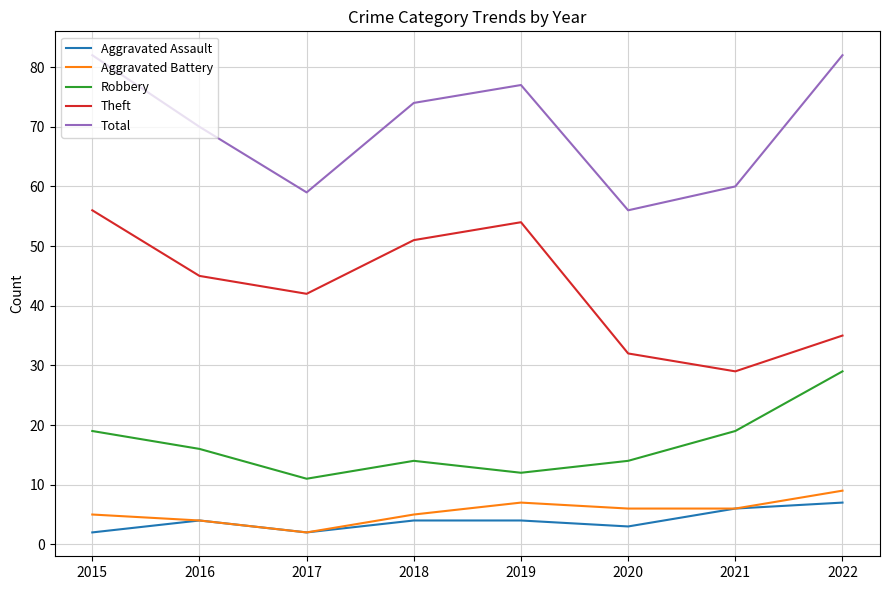

What value does the Aggravated Battery series have at 2016?

4